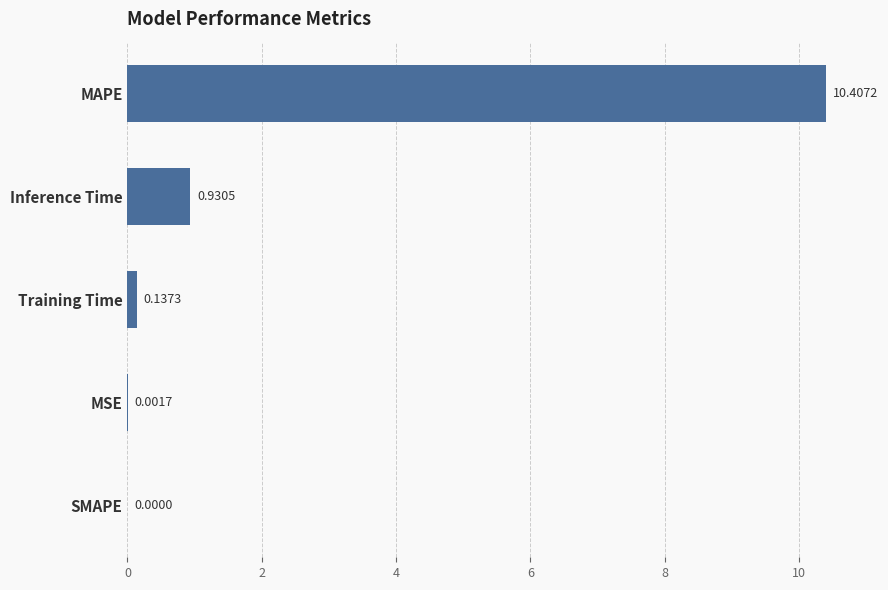

What is the change in value from MSE to MAPE?

+10.4